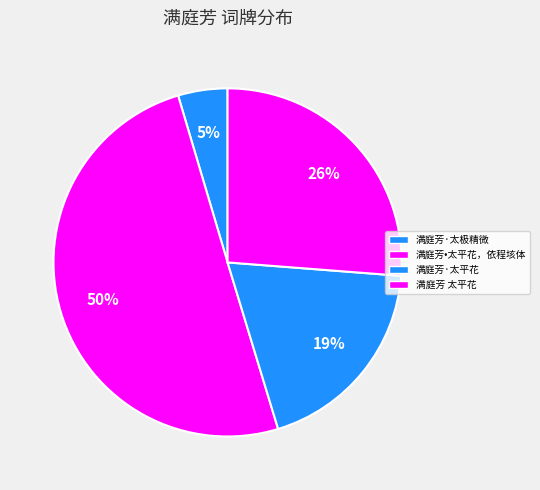

Combined, do 满庭芳·太极精微 and 满庭芳·太平花 account for over 50%?

No